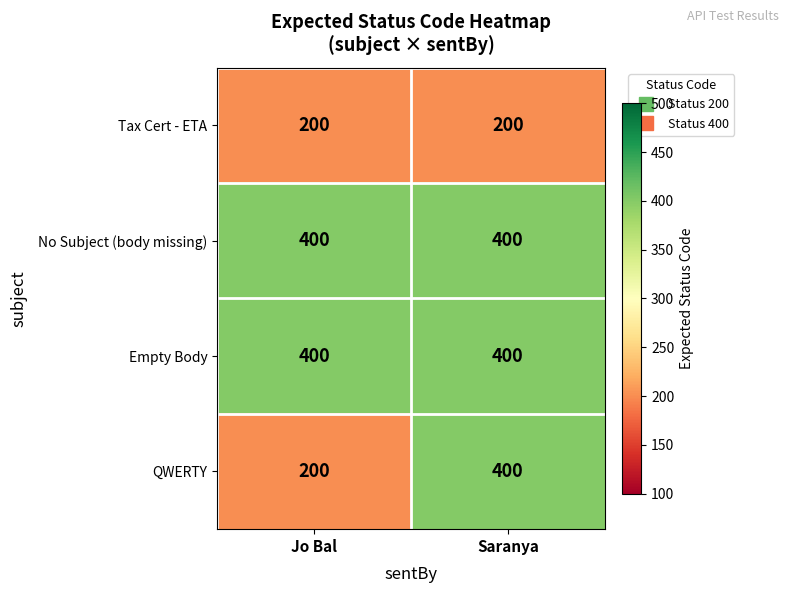

Reading left to right, list all the values displayed in this chart.

Tax Cert - ETA: 200	200
No Subject (body missing): 400	400
Empty Body: 400	400
QWERTY: 200	400